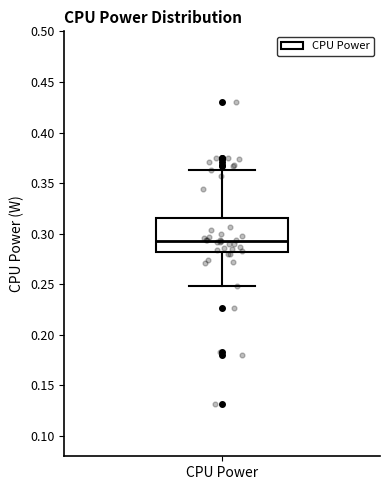

Read this box plot against the y-axis: the position of the median line, the range covered by the box, and the ends of both whiskers. The values are not printed on the chart, so give them approximately, as read against the axis.

median 0.295, box 0.280 to 0.315, whiskers 0.250 to 0.365